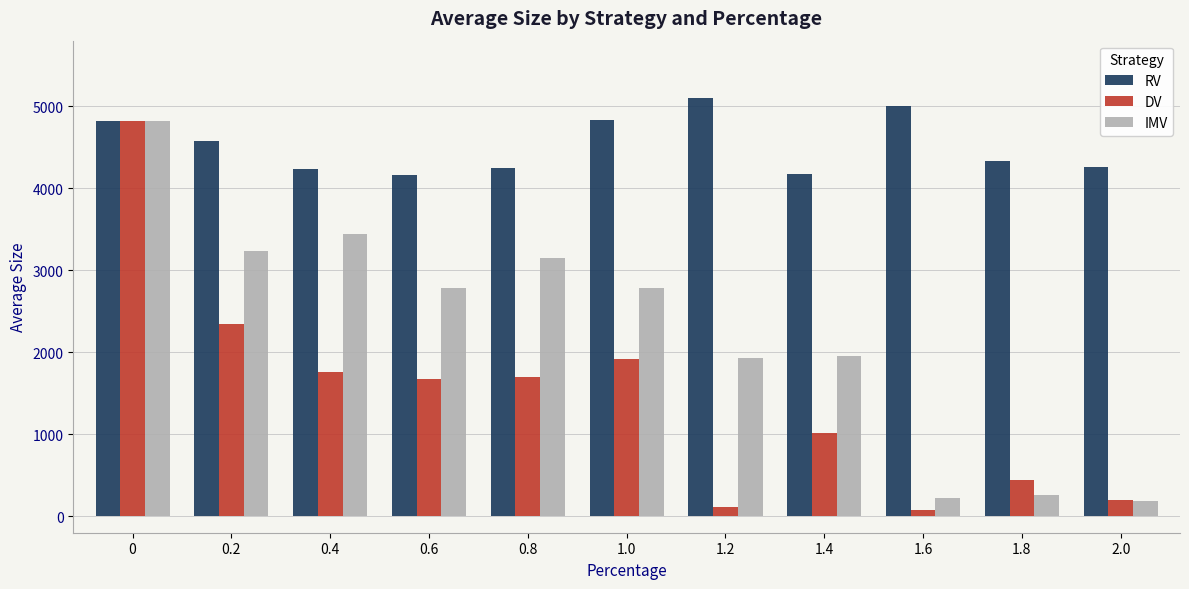

The value of RV at 1.8 is 7626. True or false?

False